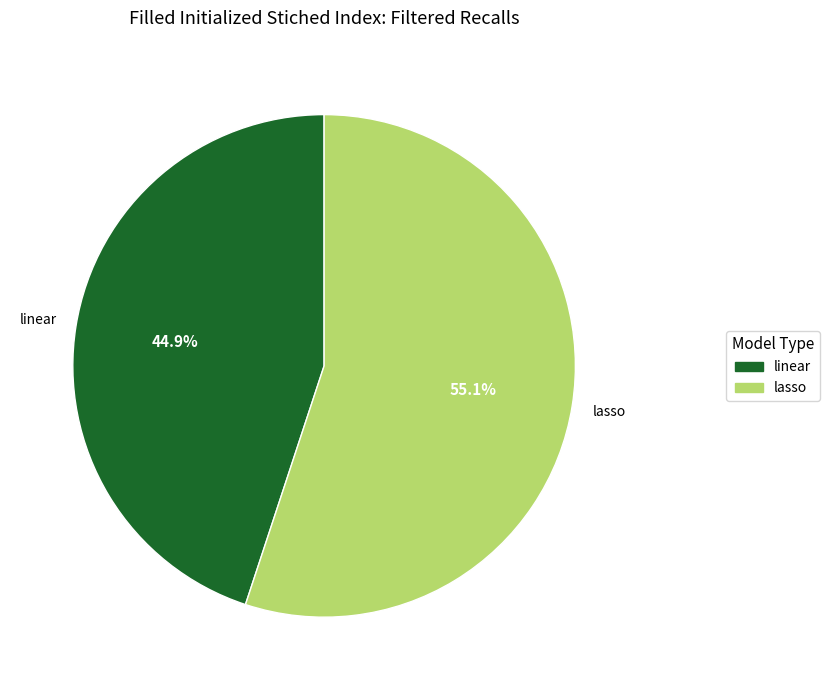

To the nearest percent, what is the combined percentage of linear and lasso?

100%